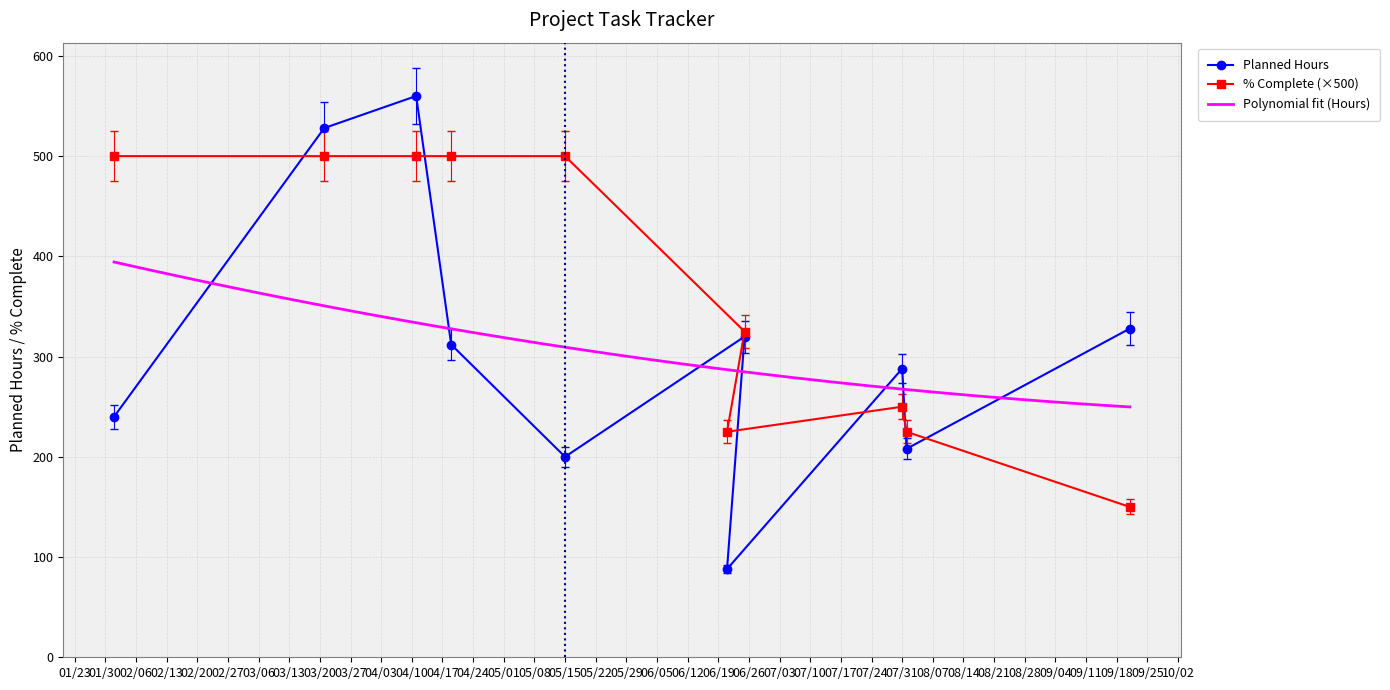

True or false: % Complete has more than 1 points higher than both neighbors.

False